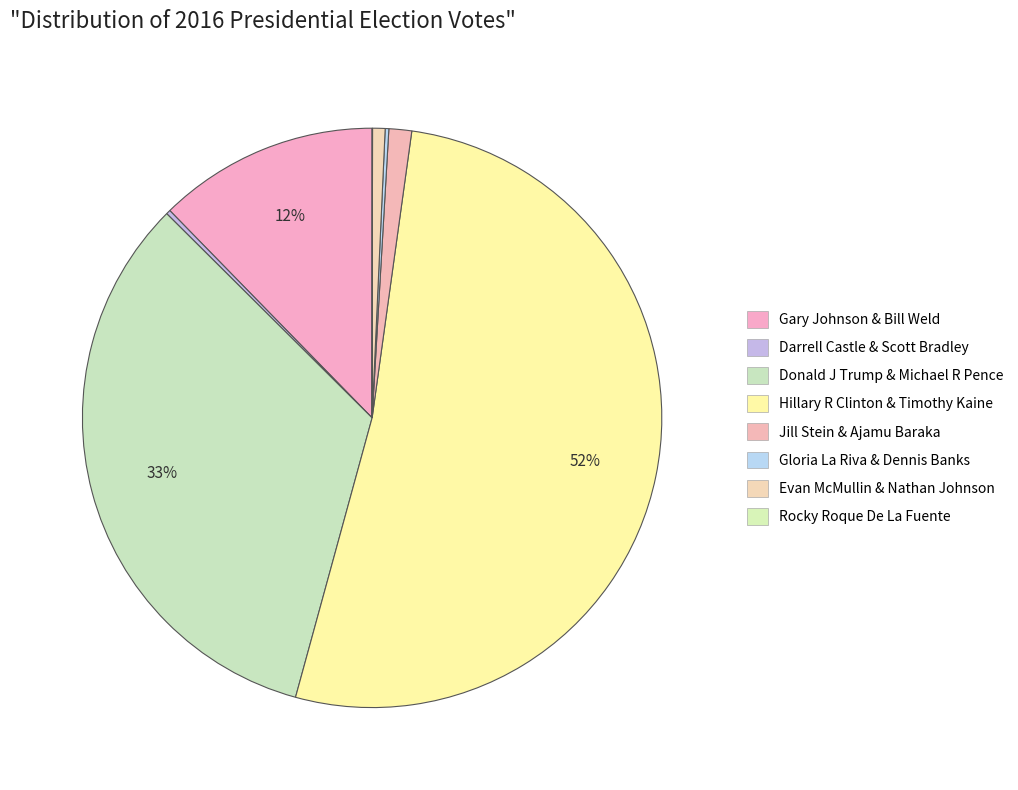

Rank the categories by value from lowest to highest.

ROCKY ROQUE DE LA FUENTE AND MICHAEL STEINBERG, GLORIA LA RIVA AND DENNIS BANKS, DARRELL CASTLE AND SCOTT BRADLEY, EVAN MCMULLIN AND NATHAN JOHNSON, JILL STEIN AND AJAMU BARAKA, GARY JOHNSON AND BILL WELD, DONALD J TRUMP AND MICHAEL R PENCE, HILLARY RODHAM CLINTON AND TIMOTHY KAINE